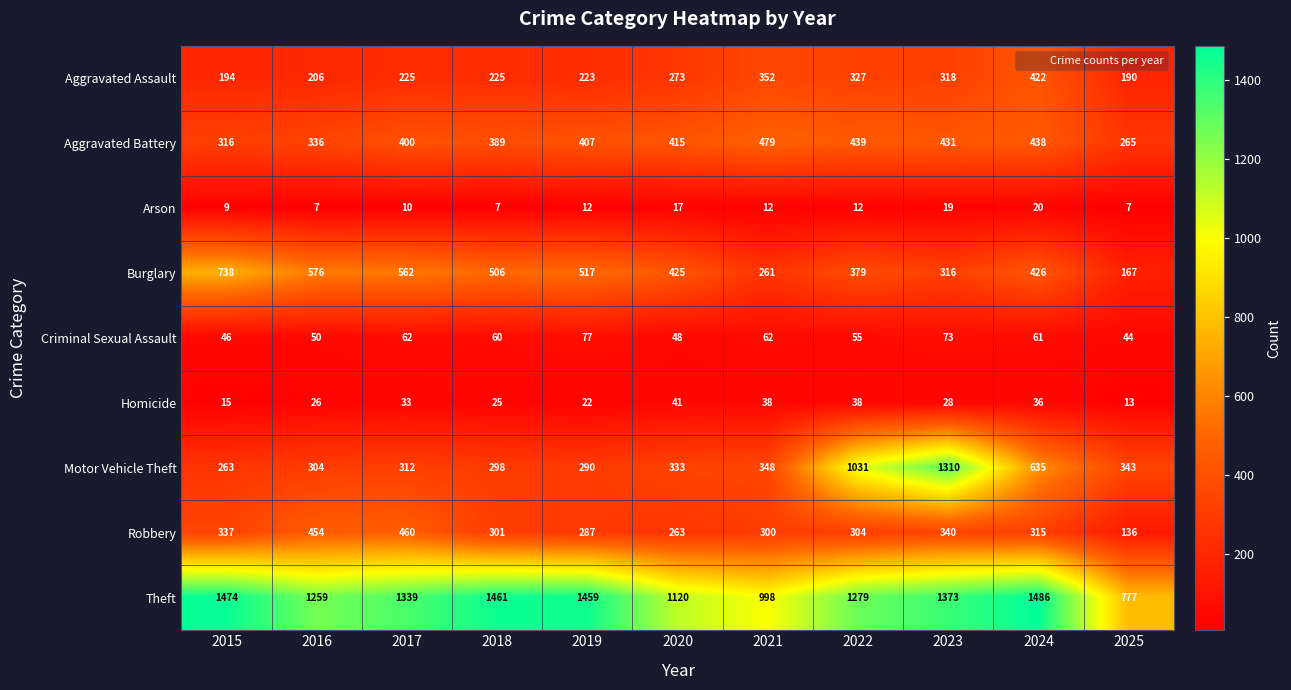

What is the difference between the maximum and minimum values in the Burglary series?

571